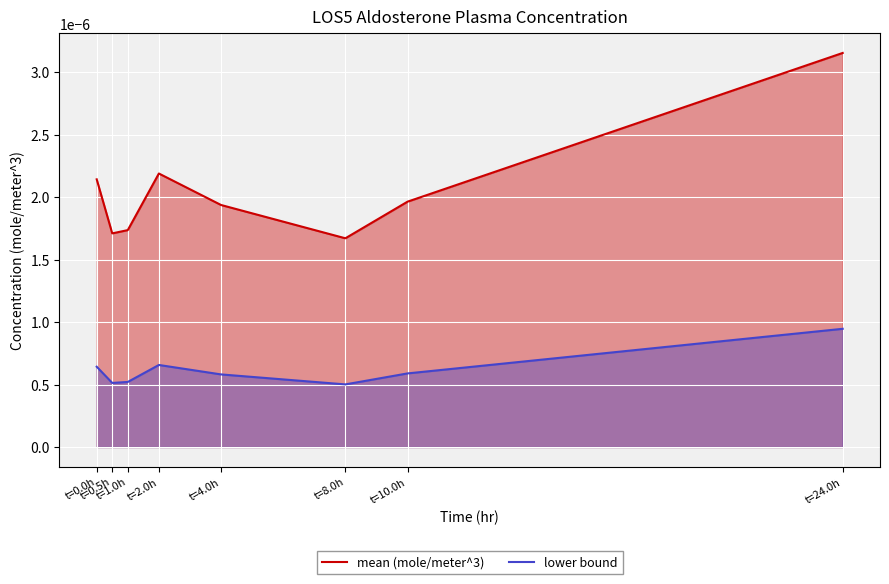

True or false: mean (mole/meter^3) has a value of 0.0 at t=0.5h.

True